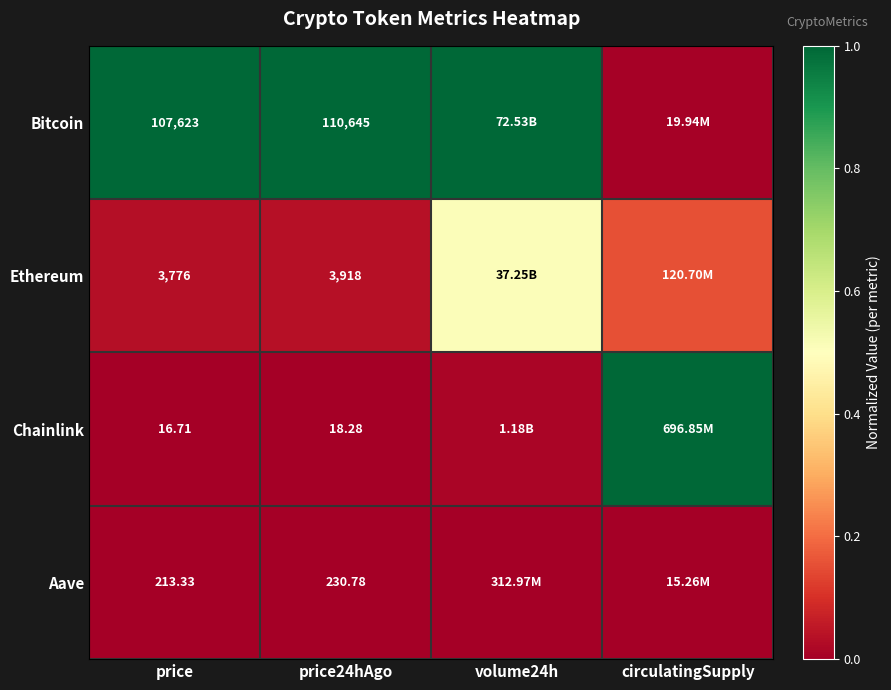

How many categories are shown in the chart?

4